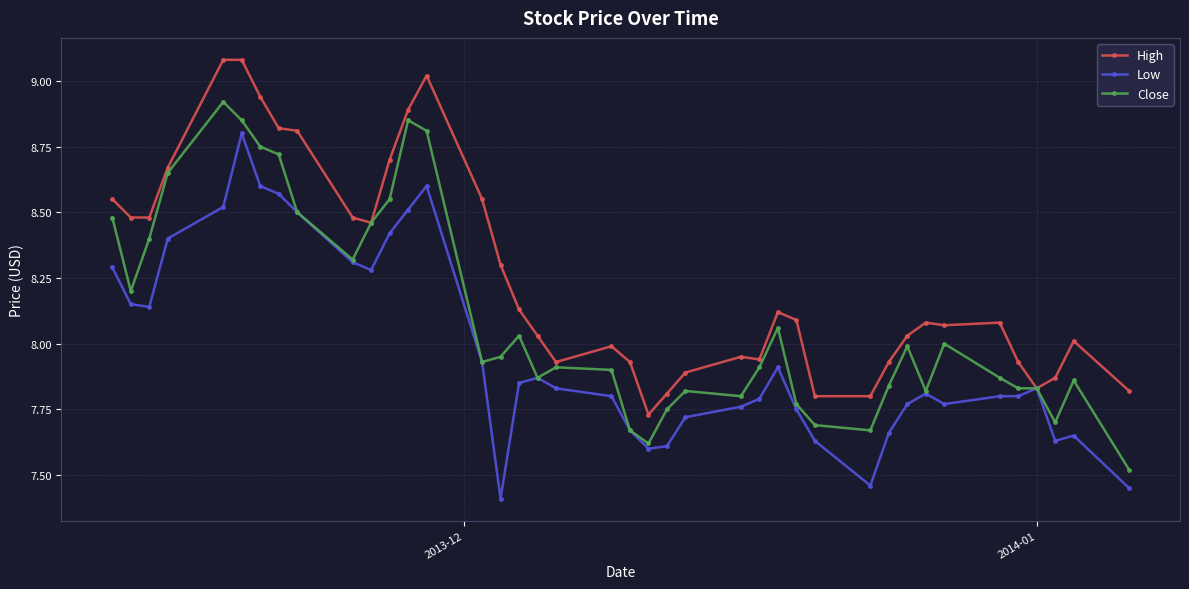

True or false: Close has more than 2 interior local peaks.

True